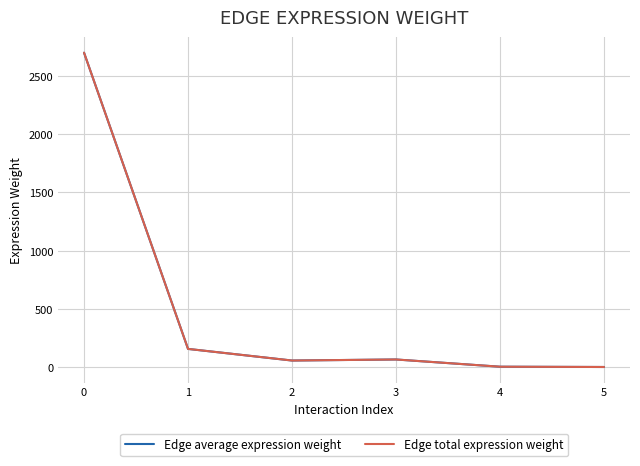

Does the chart have visible grid lines?

Yes